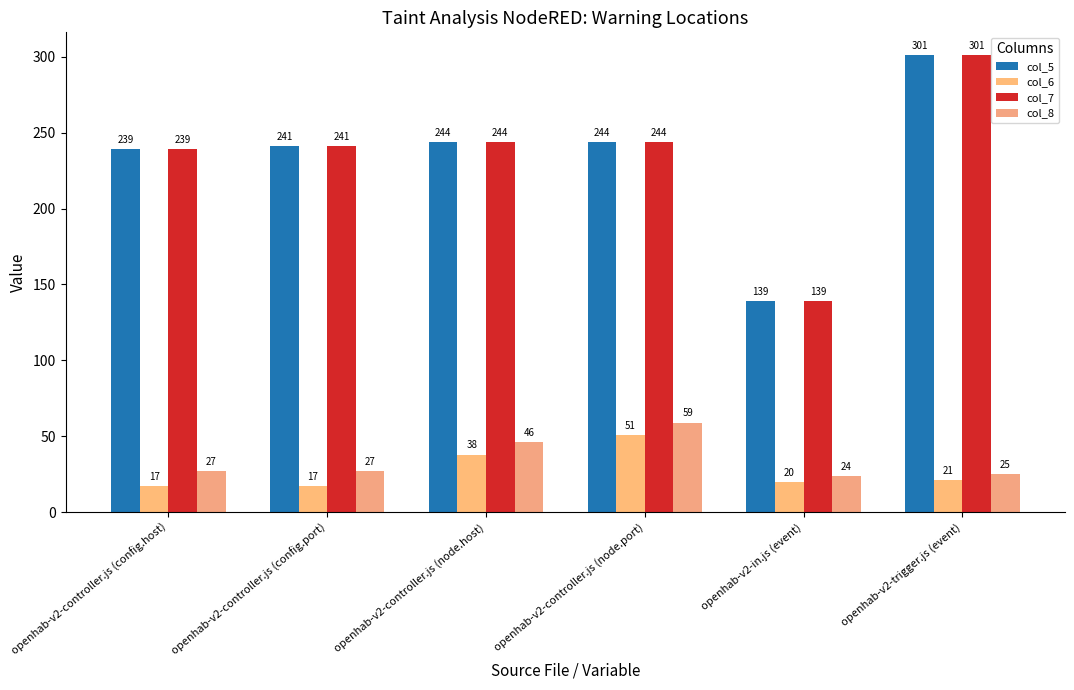

Reading left to right, what are all the values shown in this chart?

col_5: openhab-v2-controller.js (config.host)=239	openhab-v2-controller.js (config.port)=241	openhab-v2-controller.js (node.host)=244	openhab-v2-controller.js (node.port)=244	openhab-v2-in.js (event)=139	openhab-v2-trigger.js (event)=301
col_6: openhab-v2-controller.js (config.host)=17	openhab-v2-controller.js (config.port)=17	openhab-v2-controller.js (node.host)=38	openhab-v2-controller.js (node.port)=51	openhab-v2-in.js (event)=20	openhab-v2-trigger.js (event)=21
col_7: openhab-v2-controller.js (config.host)=239	openhab-v2-controller.js (config.port)=241	openhab-v2-controller.js (node.host)=244	openhab-v2-controller.js (node.port)=244	openhab-v2-in.js (event)=139	openhab-v2-trigger.js (event)=301
col_8: openhab-v2-controller.js (config.host)=27	openhab-v2-controller.js (config.port)=27	openhab-v2-controller.js (node.host)=46	openhab-v2-controller.js (node.port)=59	openhab-v2-in.js (event)=24	openhab-v2-trigger.js (event)=25